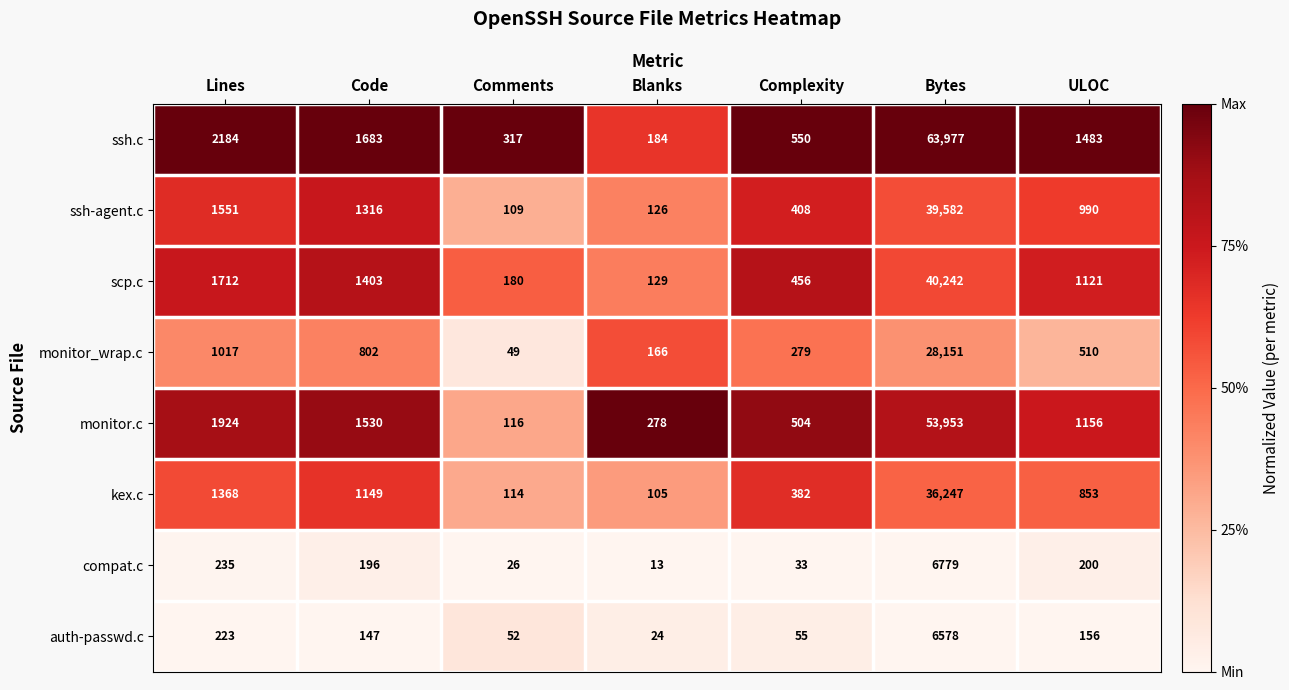

At which label is compat.c closest to 3396?

Lines